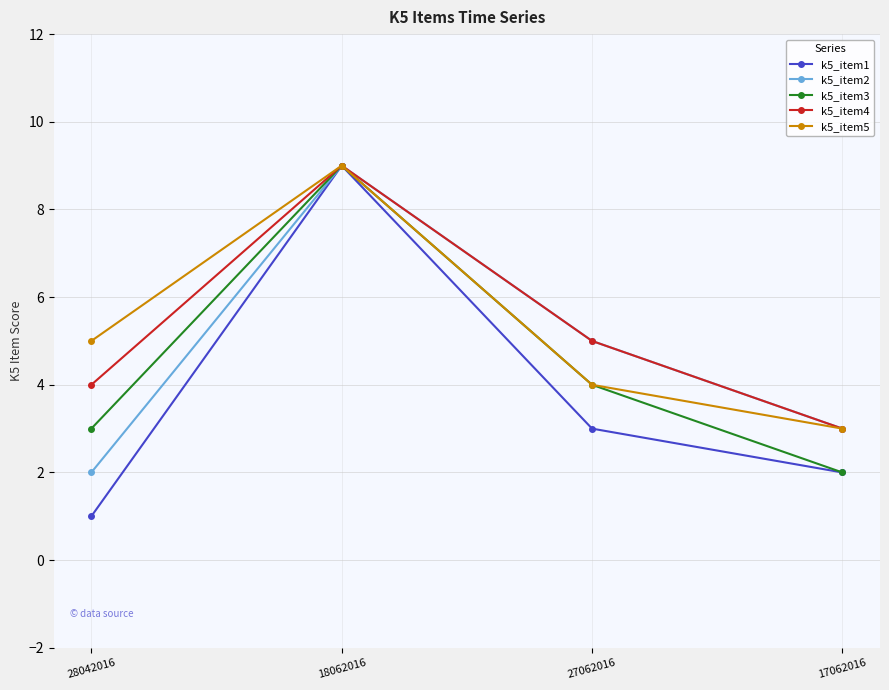

What is the sum of the k5_item5 values at 27062016 and 18062016?

13